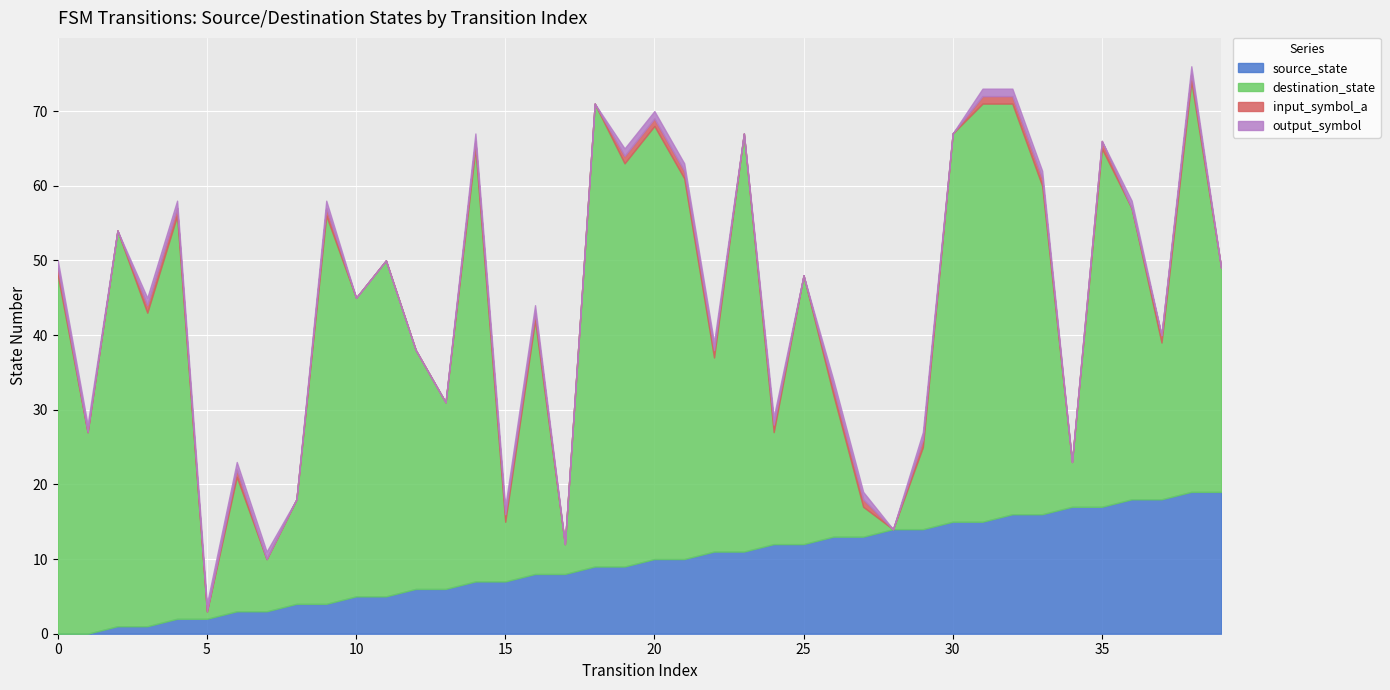

How many positive values does the source_state series have?

38